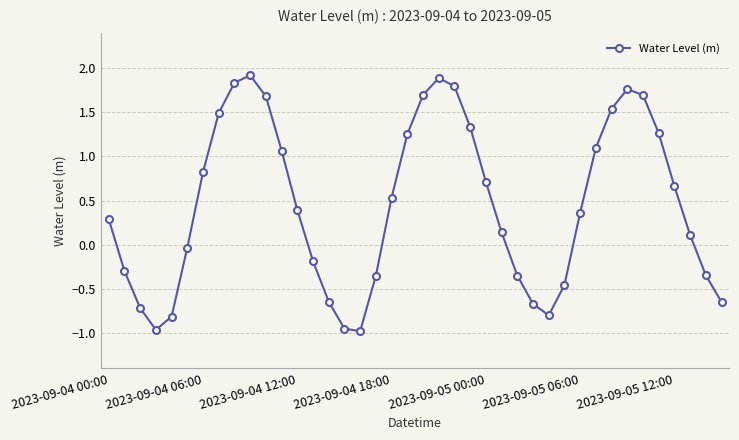

True or false: the data has more than 1 interior local peaks.

True